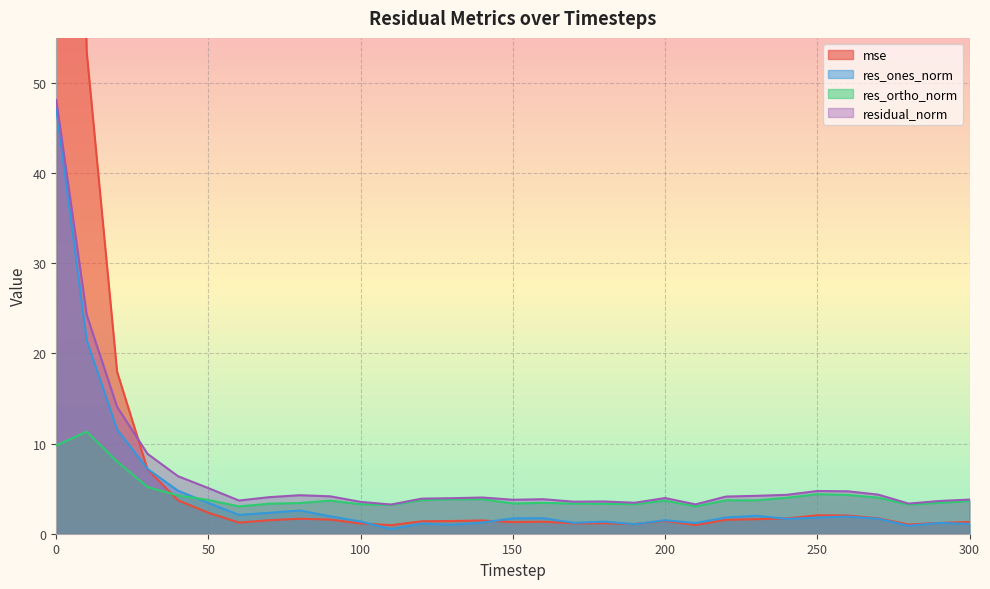

Count the number of categories in the chart.

31